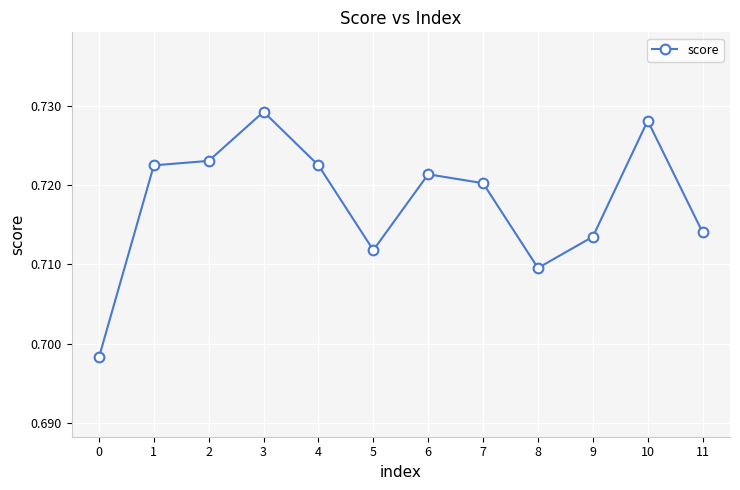

Count the number of data series in this chart.

1